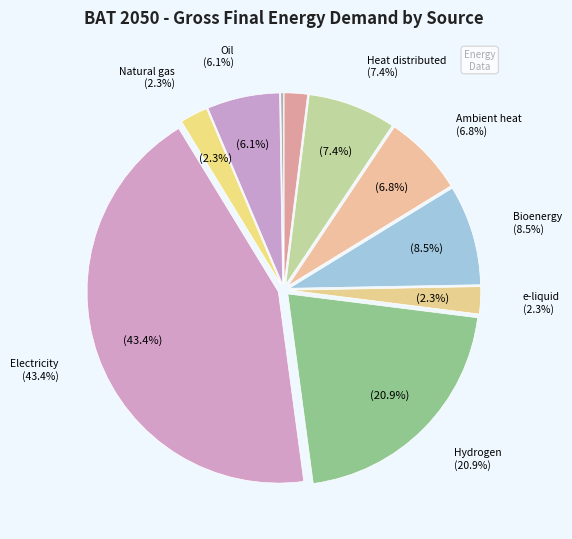

Which category has the biggest portion of the pie?

Electricity